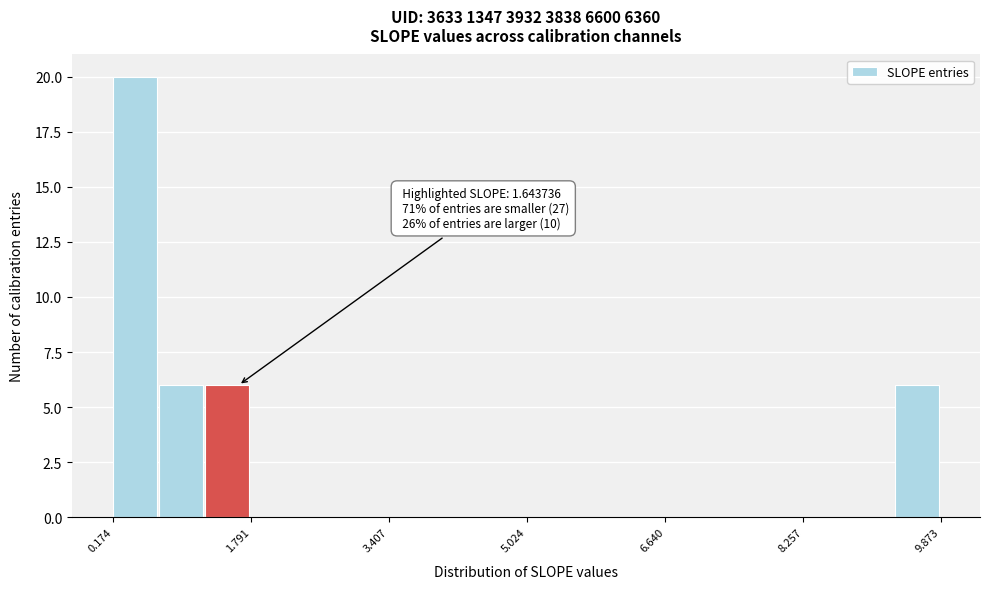

Read against the x-axis, roughly where is the centre of the tallest bar?

0.4